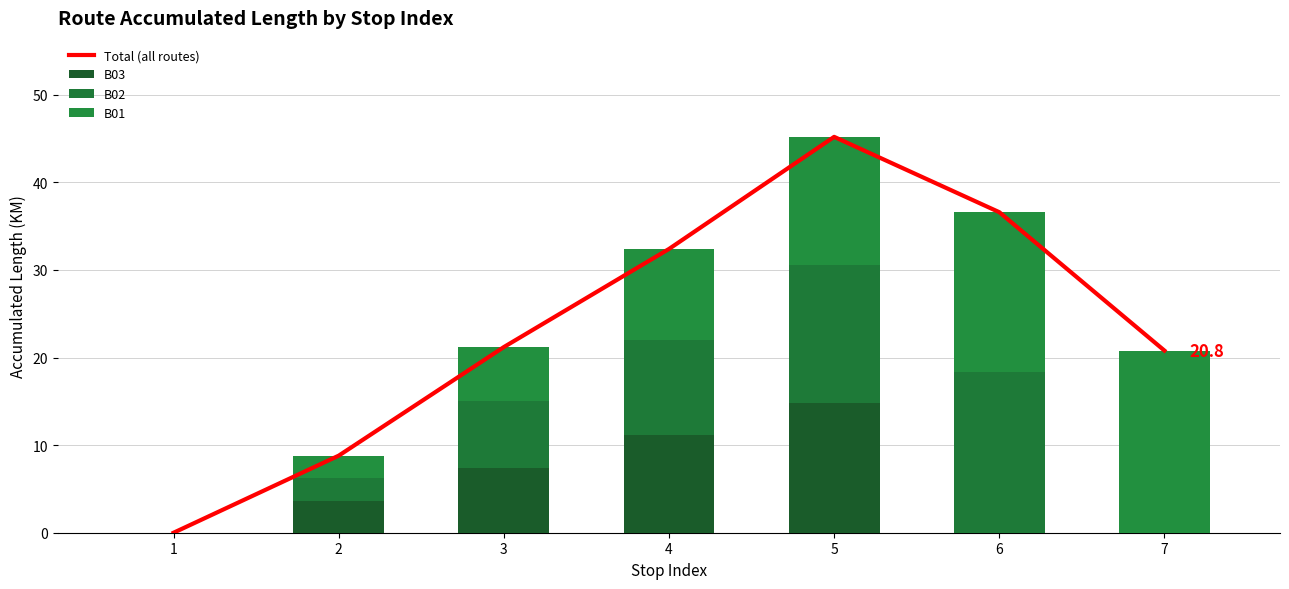

Reading left to right, transcribe all the data shown in this chart.

Total (all routes): 0.0	8.8	21.2	32.4	45.2	36.6	20.8
B03: 0.0	3.6	7.4	11.2	14.8	0.0	0.0
B02: 0.0	2.6	7.6	10.8	15.8	18.4	0.0
B01: 0.0	2.6	6.2	10.4	14.6	18.2	20.8